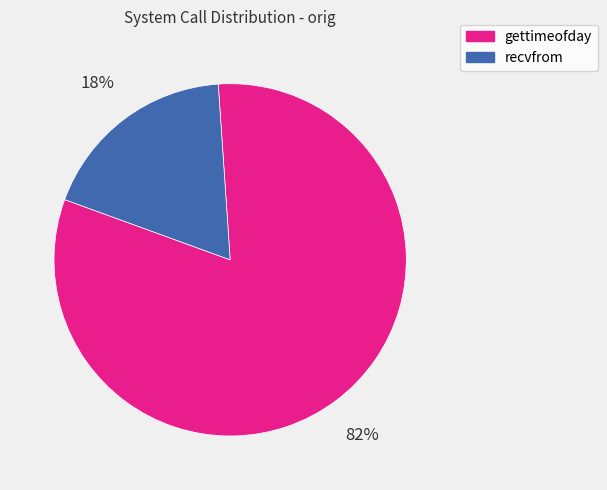

How many segments does this pie chart have?

2